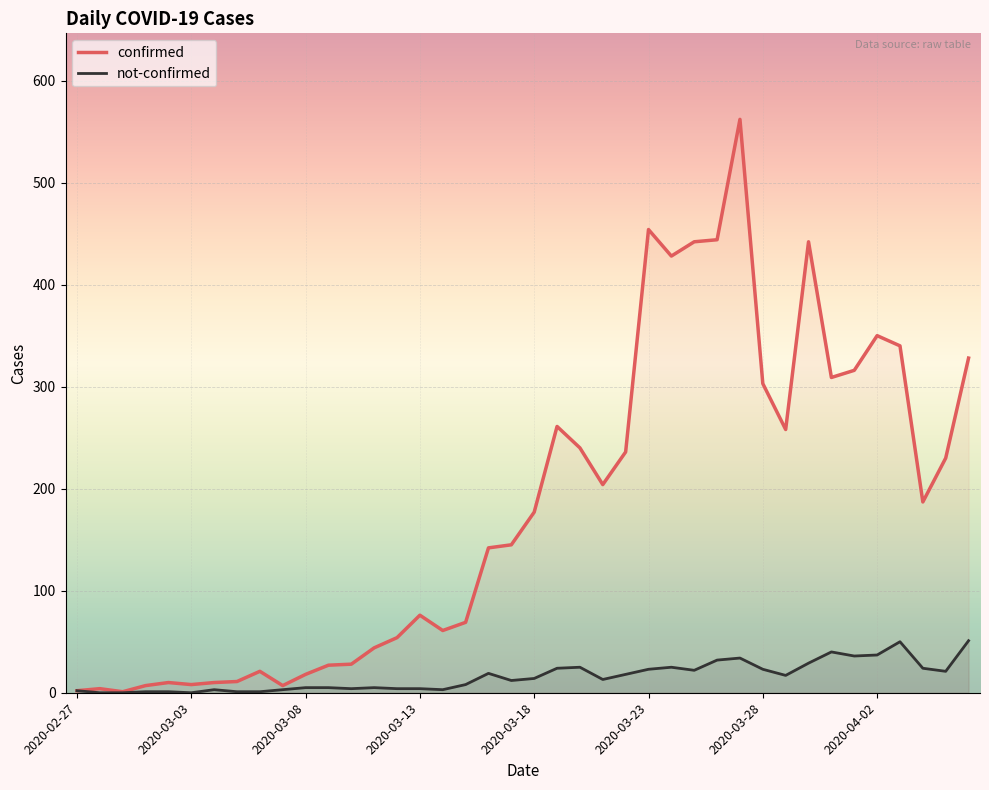

Which series has the largest total across all categories?

confirmed